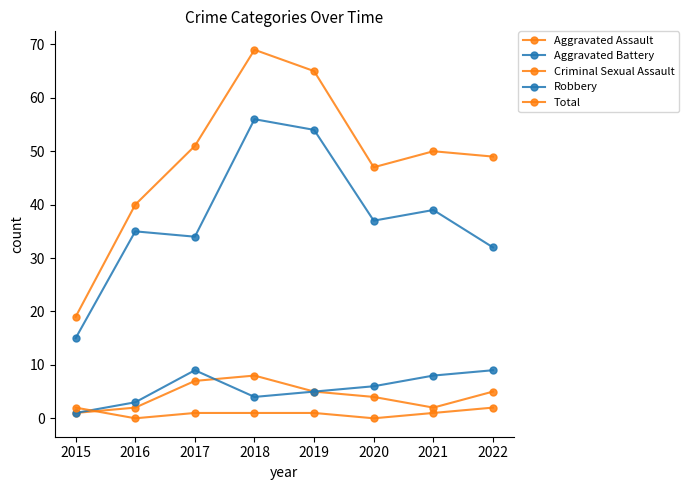

At which label does Criminal Sexual Assault reach its minimum?

2016